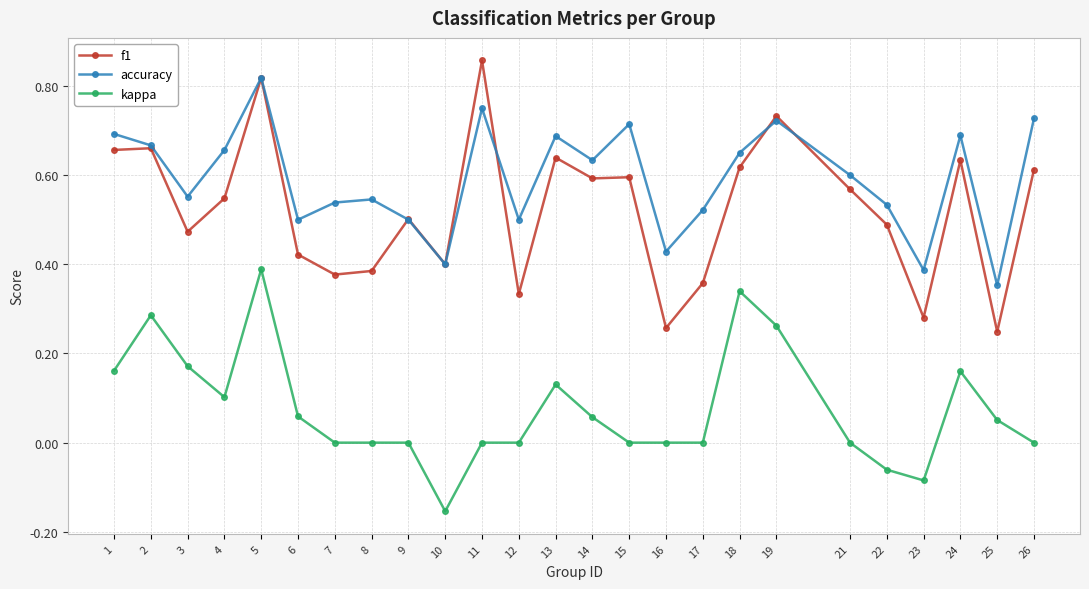

Where does the kappa series first go above 0?

1